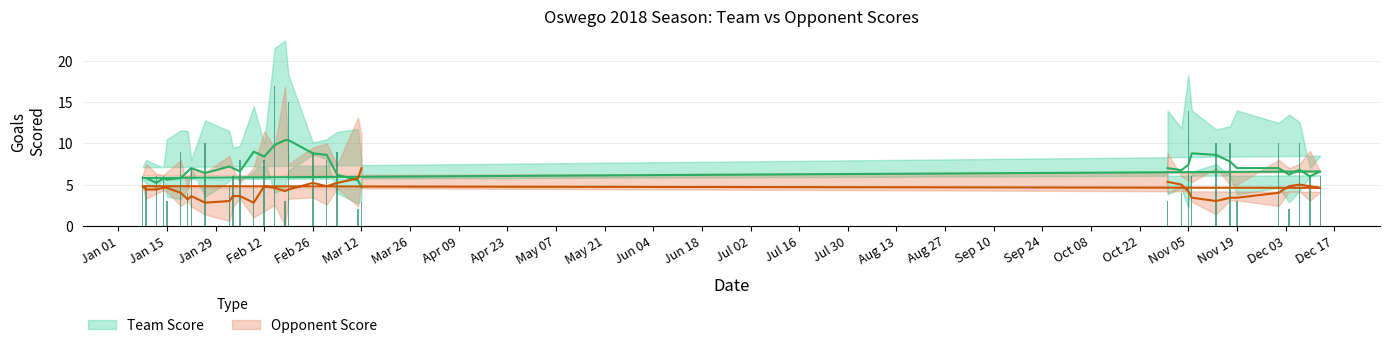

What is the label of the 32nd bar from the right?

Nov 05